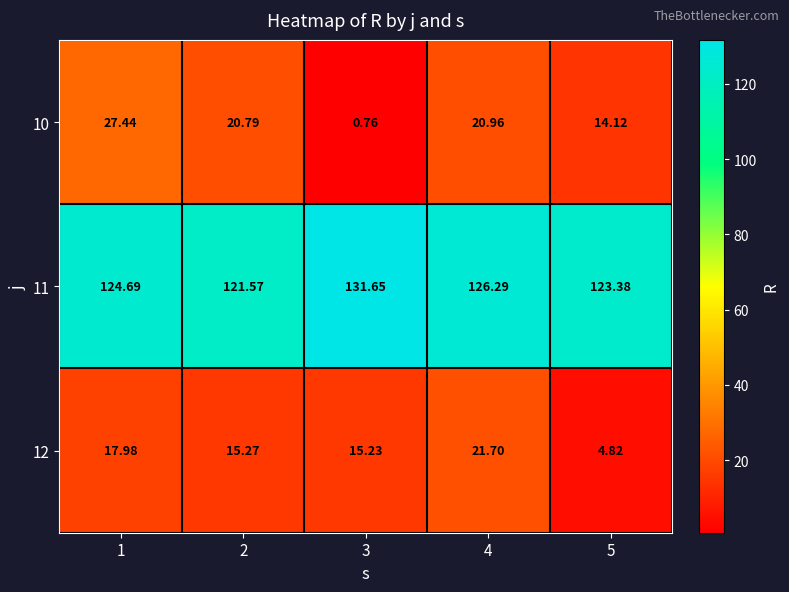

Is the value of 11 at 5 greater than the value of 12 at 2?

Yes